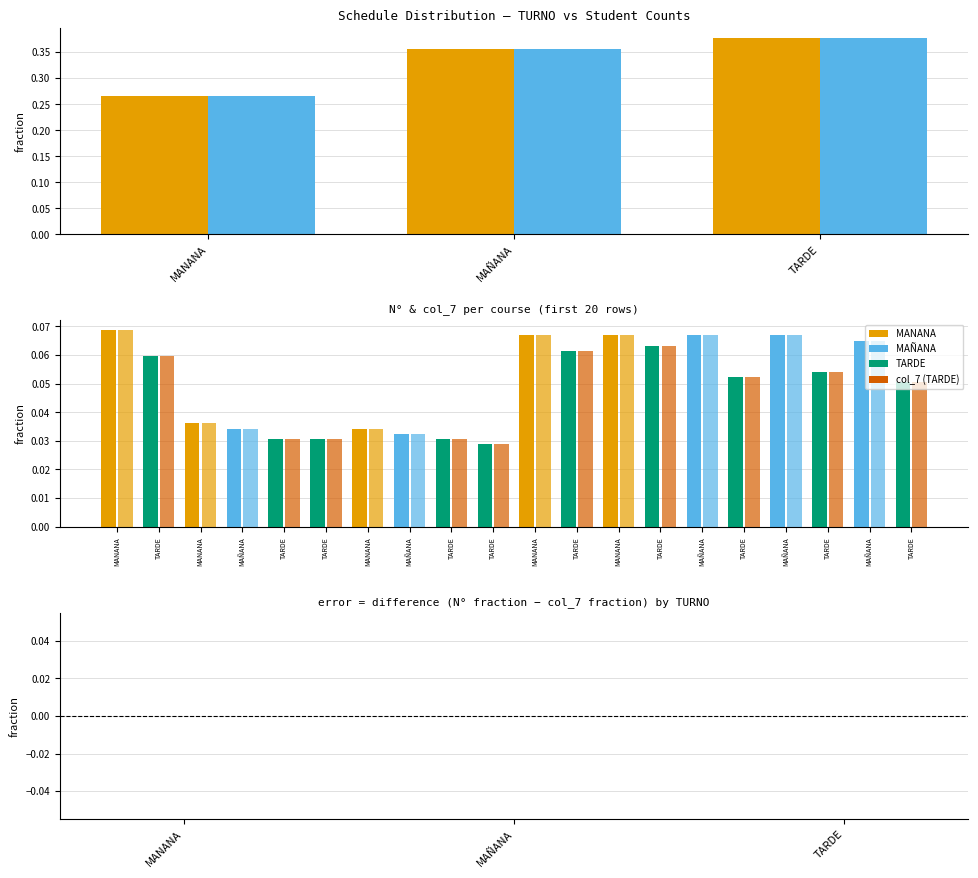

At which label is col_7 closest to 0?

MANANA